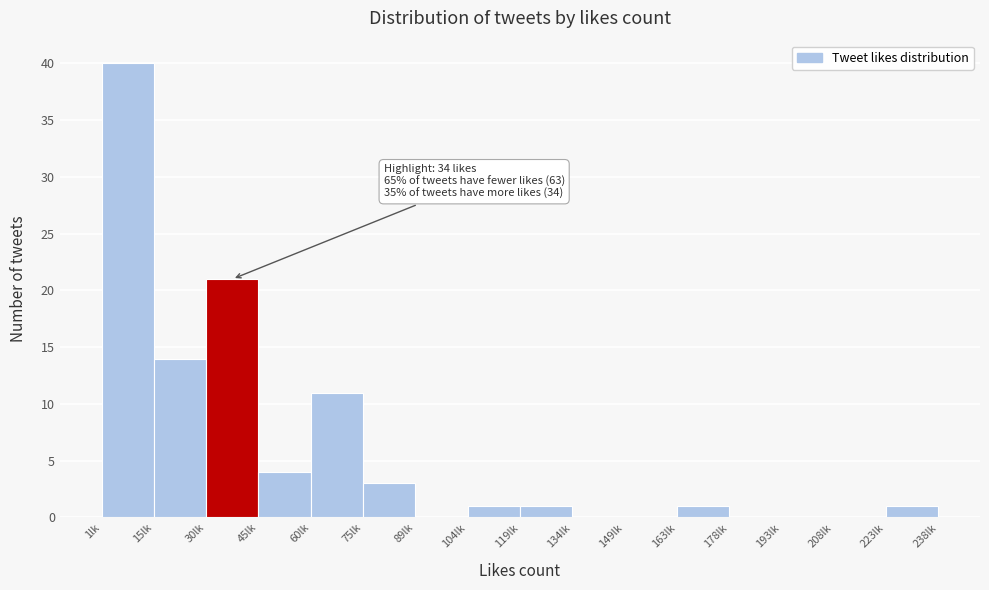

Which range on the x-axis has the tallest bar?

2 to 16